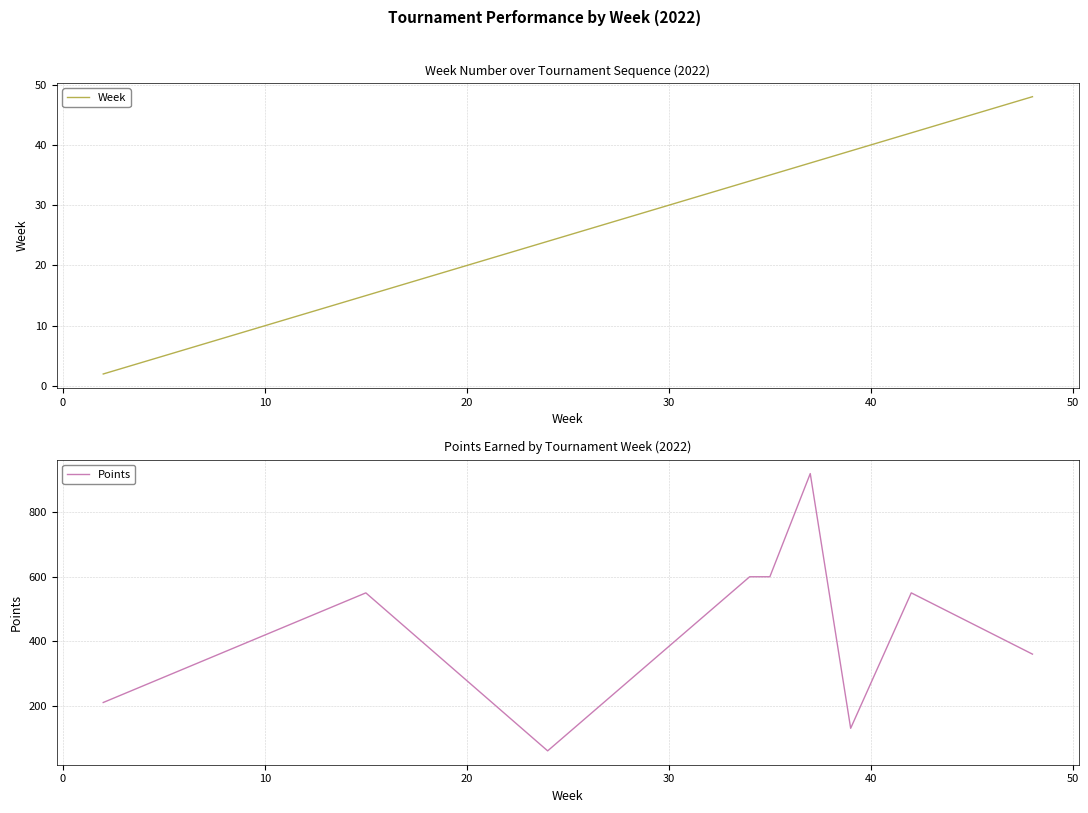

True or false: Week and Points intersect in this chart.

False